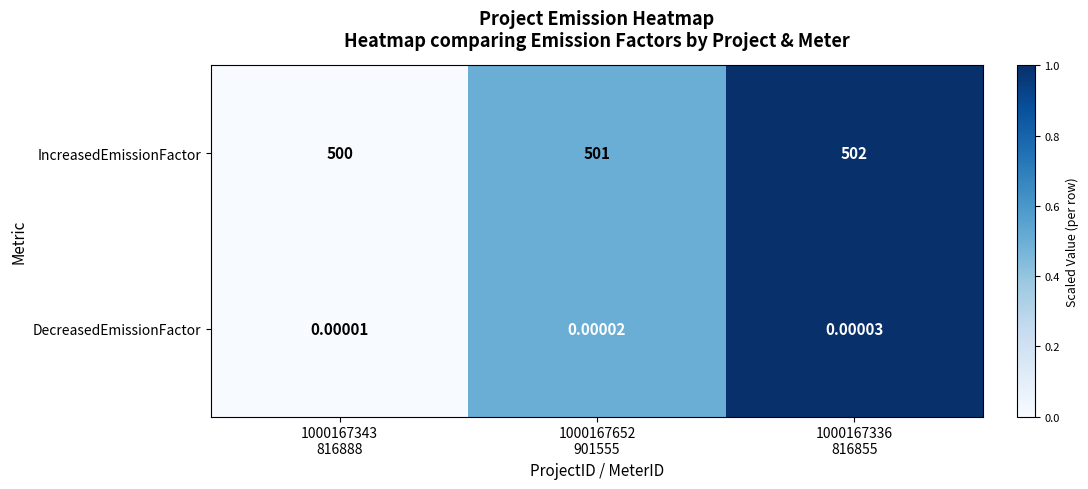

Count the number of data series in this chart.

2